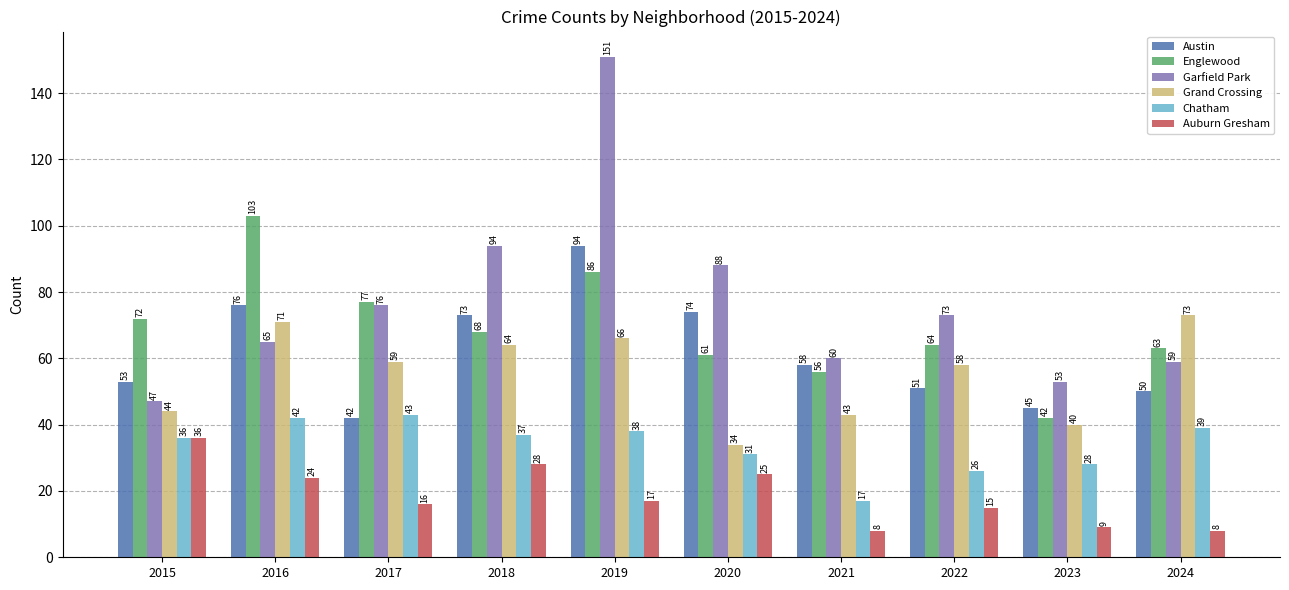

What is the maximum value for Englewood?

103